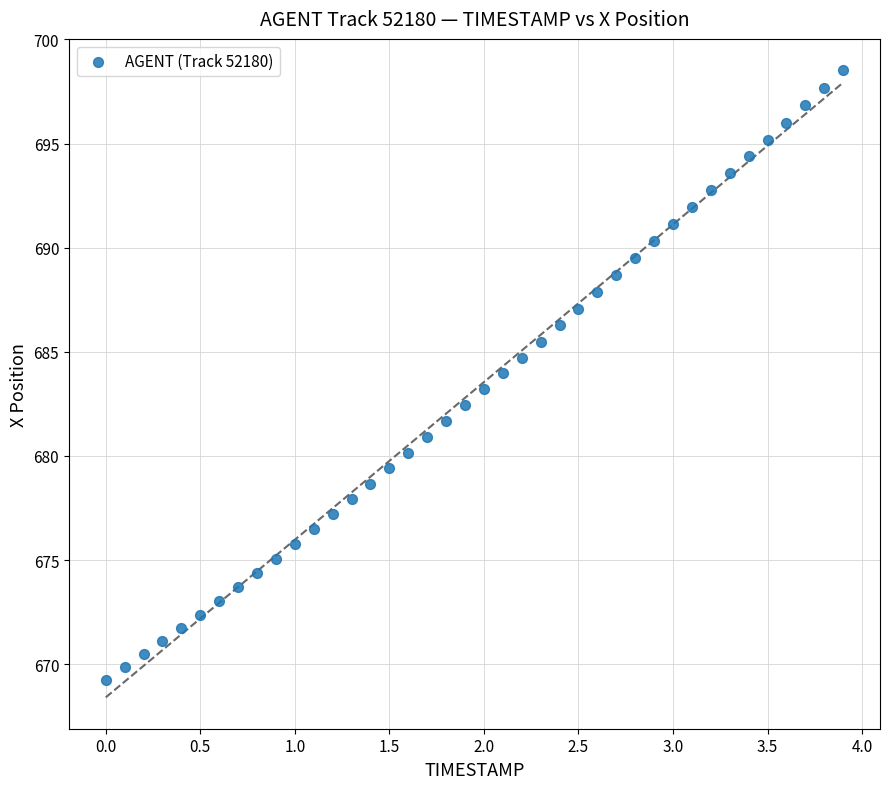

What is the range of X values (max minus min)?

3.9